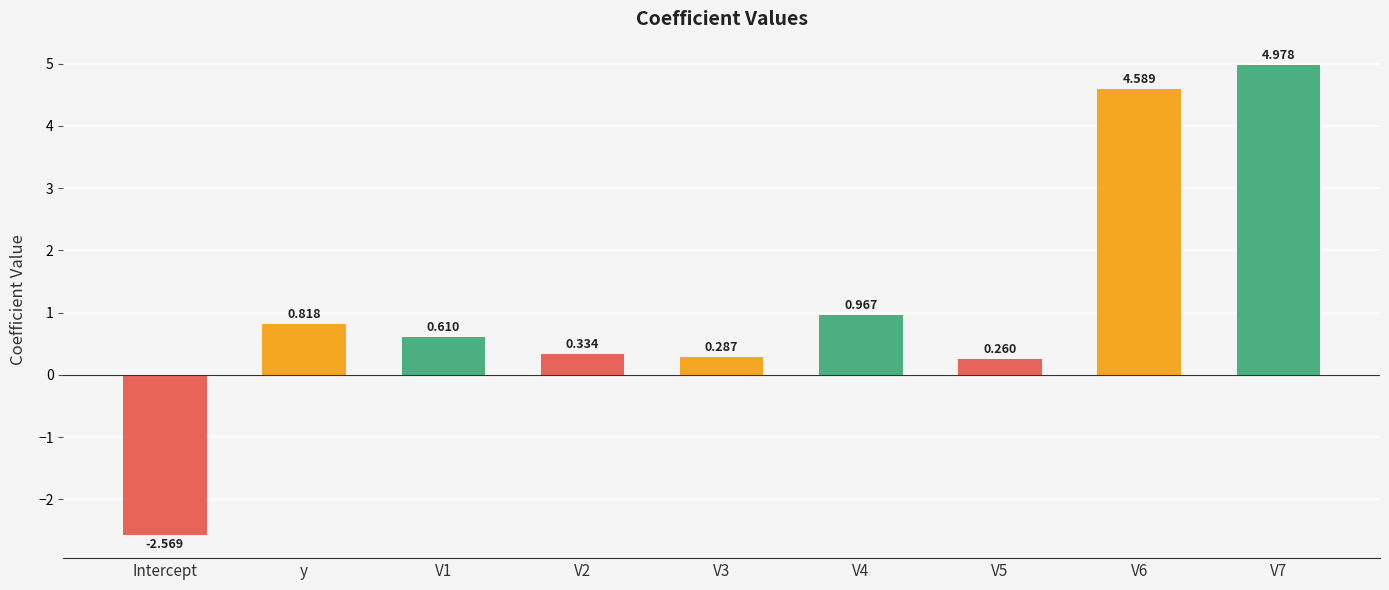

Which label corresponds to the smallest value in the chart?

Intercept